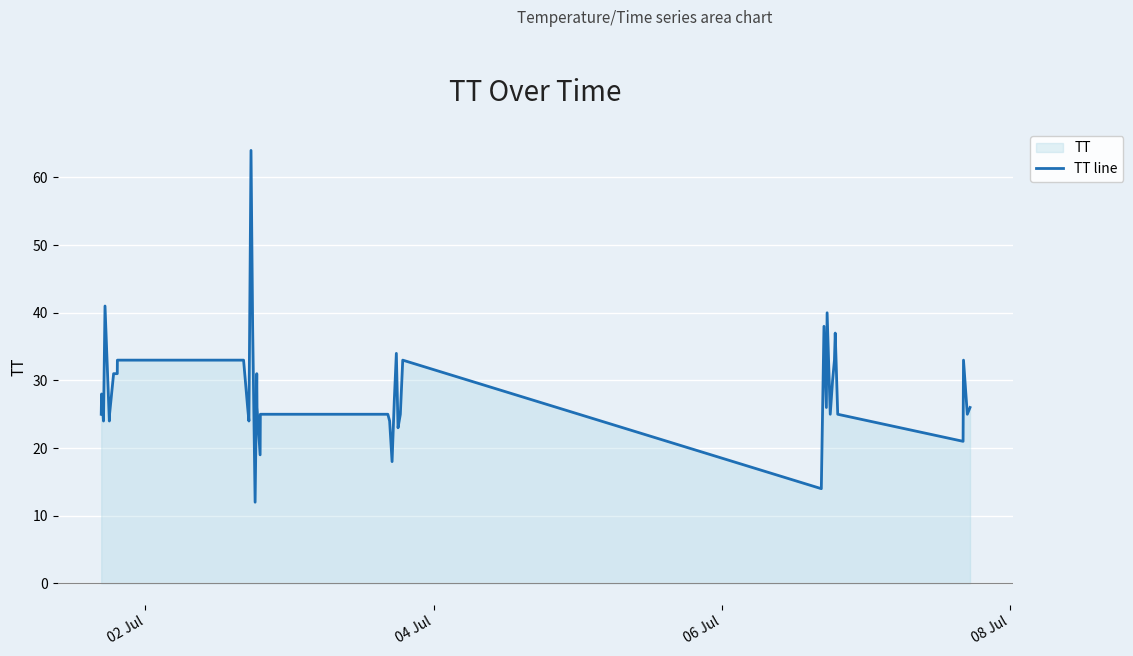

How many interior local valleys (lower than both neighbors) does the data have?

12